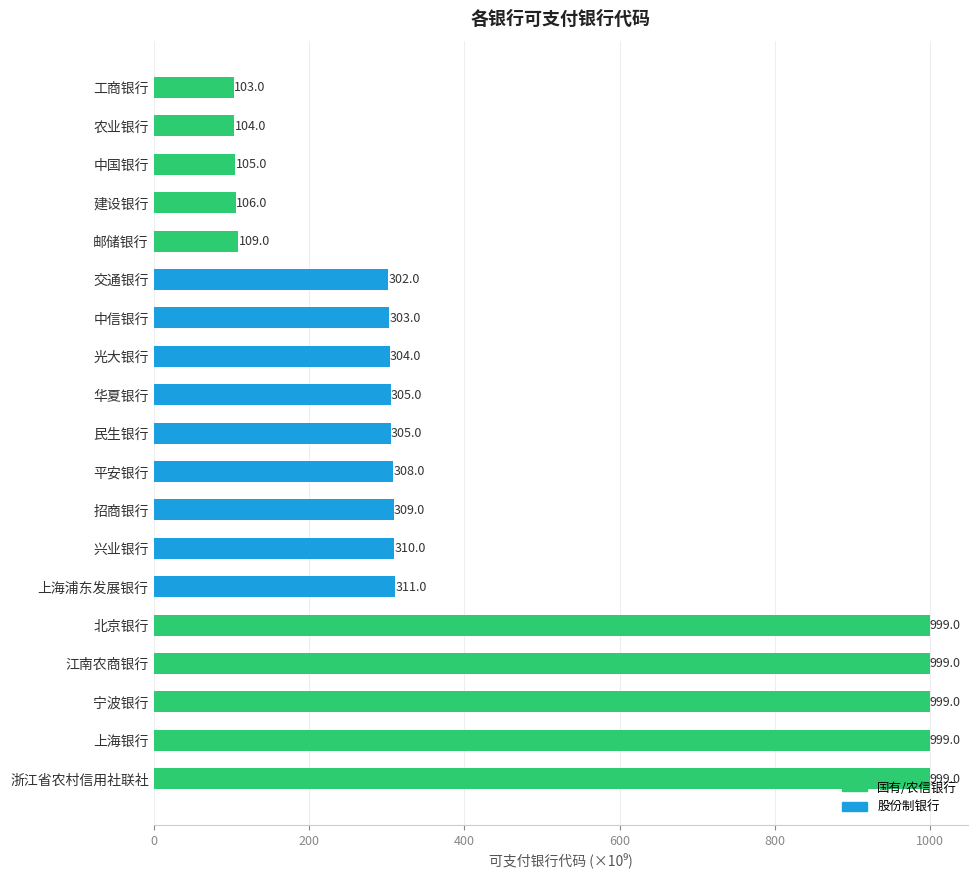

Which category has the lowest value across all series?

工商银行